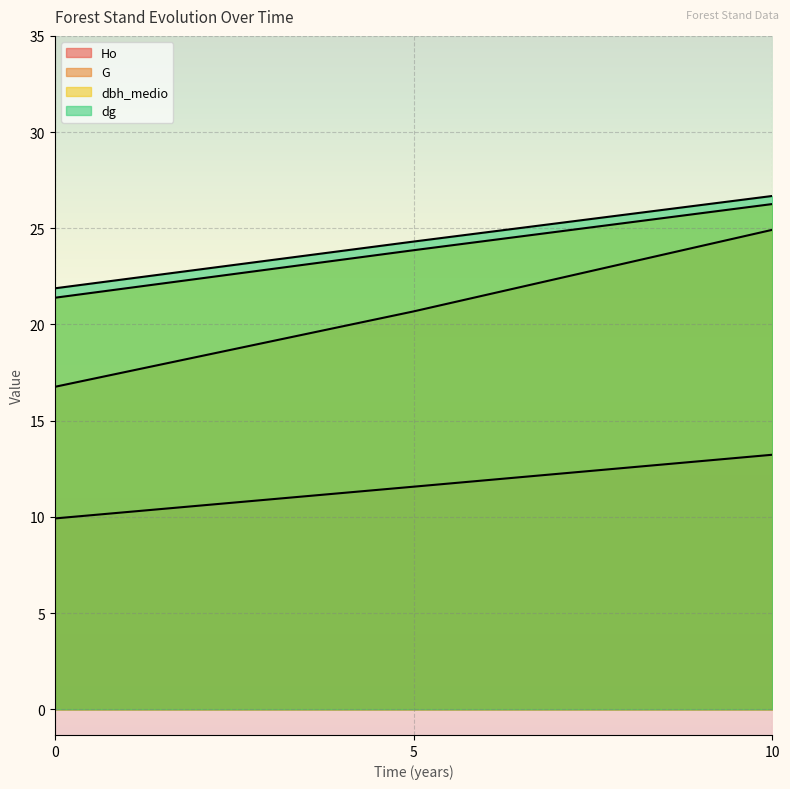

True or false: dbh_medio has a value of 26.3 at 10.

True